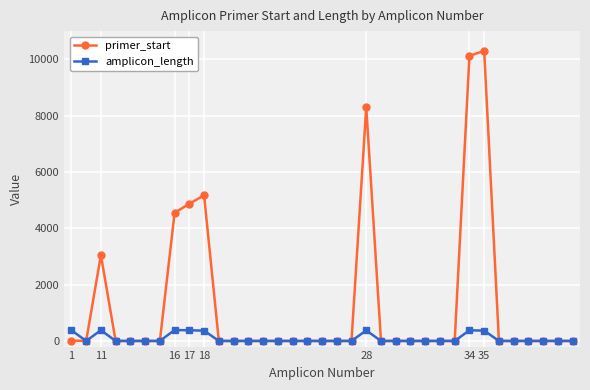

List the series in order of their peak value, lowest first.

amplicon_length, primer_start